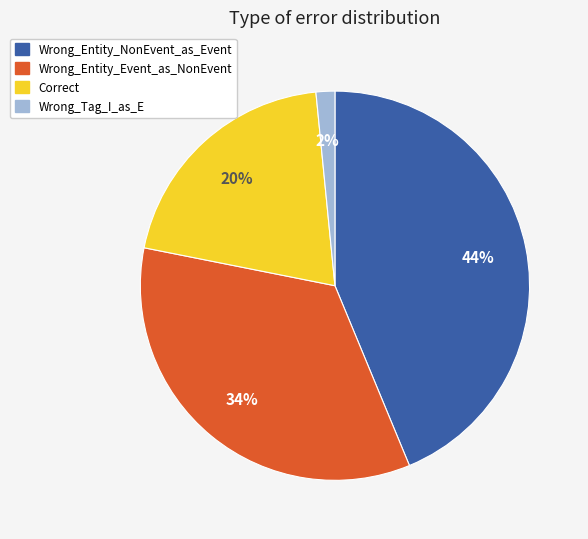

True or false: Correct accounts for 32% of the total.

False